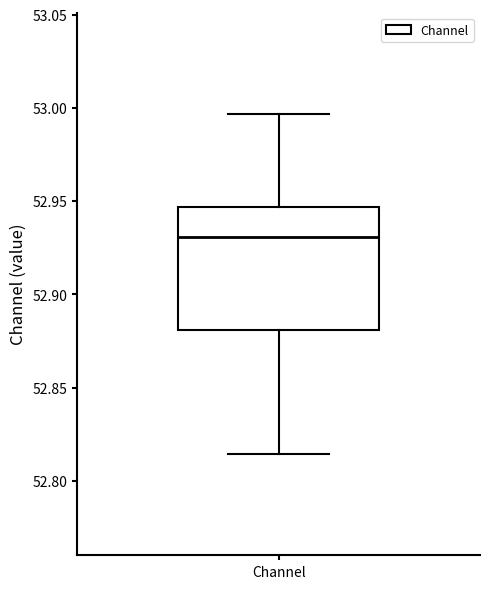

Where is the lower edge of the box for Channel on the y-axis? The values are not printed on the chart, so give them approximately, as read against the axis.

52.880